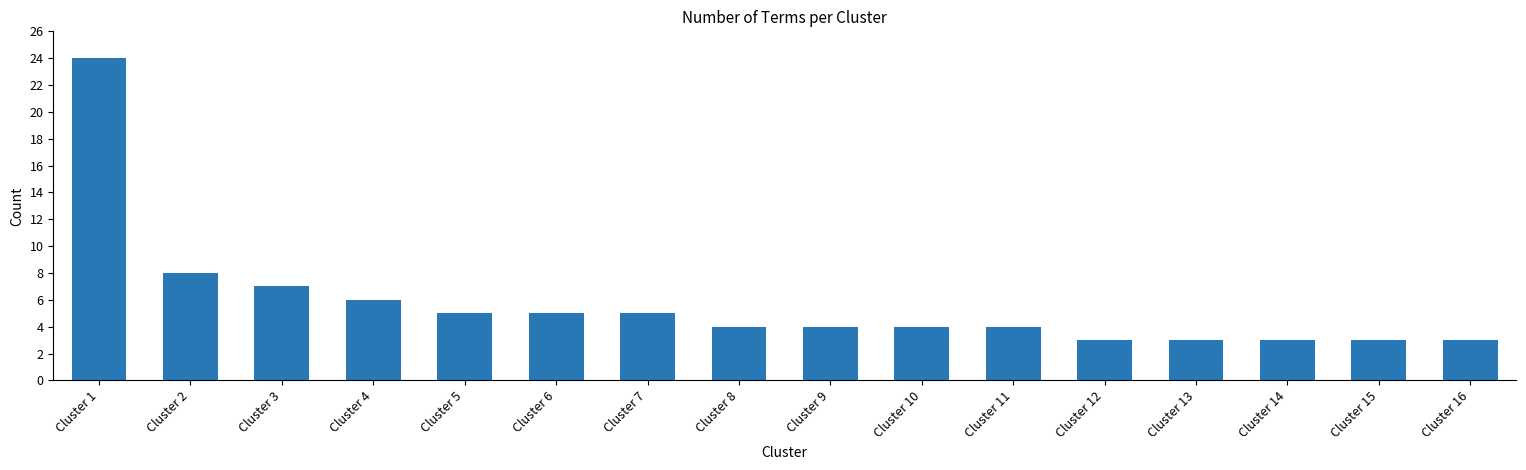

What is the ratio of the value at Cluster 9 to the value at Cluster 15?

1.3